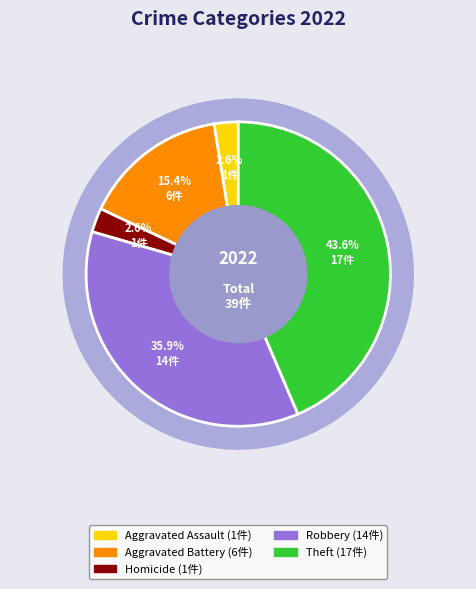

The Robbery slice represents 42% of the pie. True or false?

False